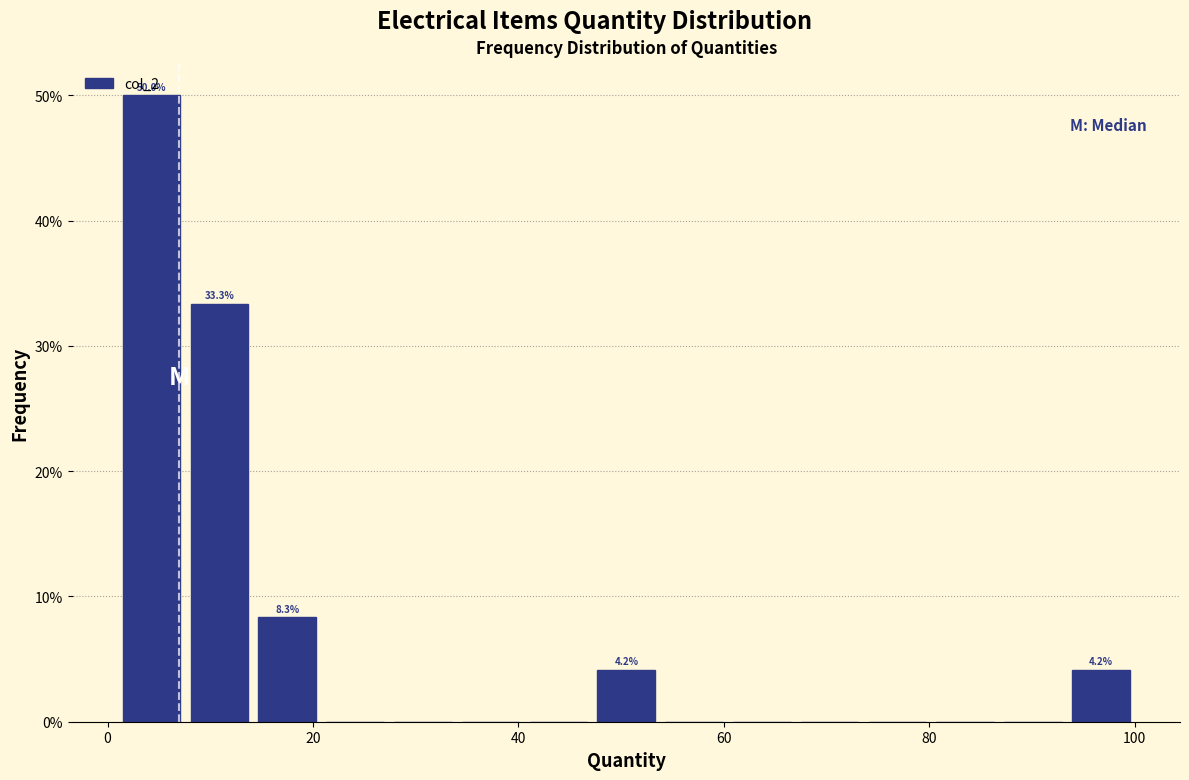

Around what value on the x-axis is the tallest bar? Give the approximate position of its centre, as read against the axis.

4